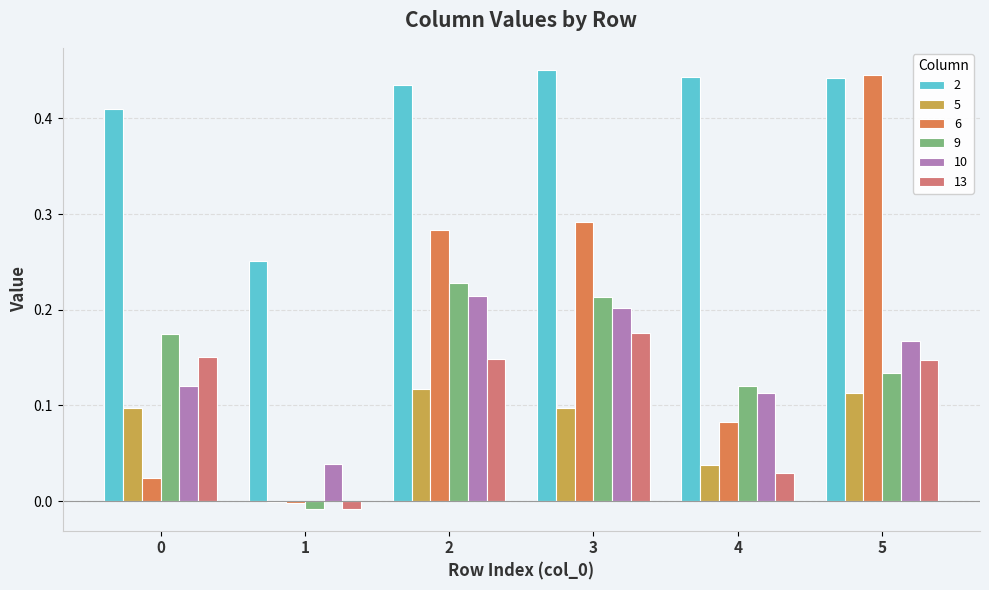

Is the value of 2 at 2 greater than the value of 5 at 2?

Yes